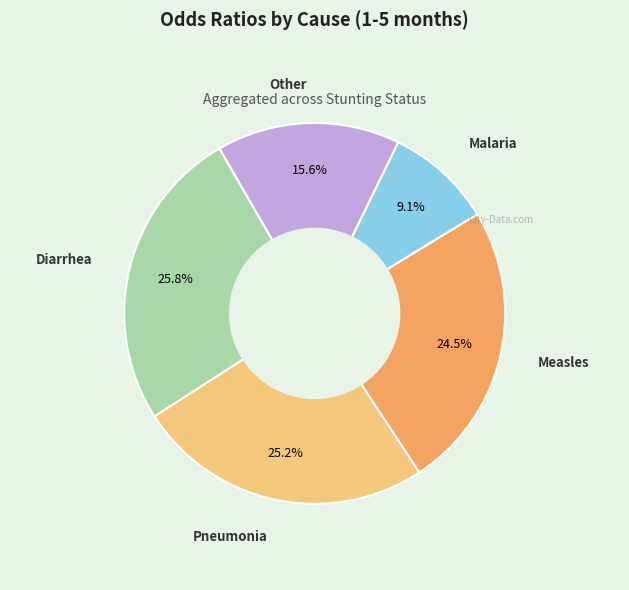

Is there any slice that represents more than half of the pie?

No